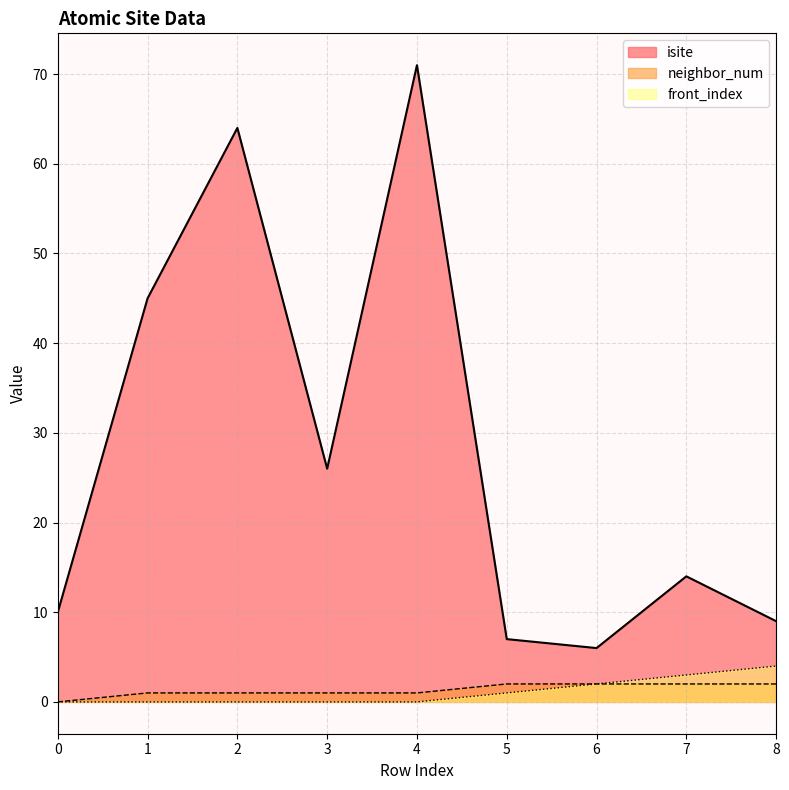

Reading left to right, extract all data points from this chart.

isite: 0=10	1=45	2=64	3=26	4=71	5=7	6=6	7=14	8=9
neighbor_num: 0=0	1=1	2=1	3=1	4=1	5=2	6=2	7=2	8=2
front_index: 0=0	1=0	2=0	3=0	4=0	5=1	6=2	7=3	8=4